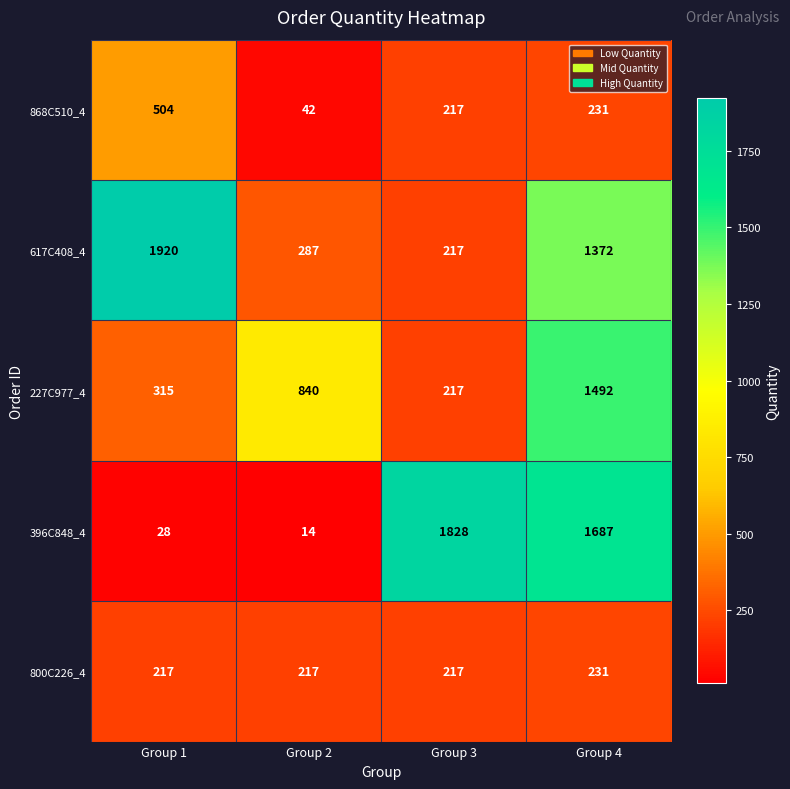

What is the total value across all series at Group 2?

1400